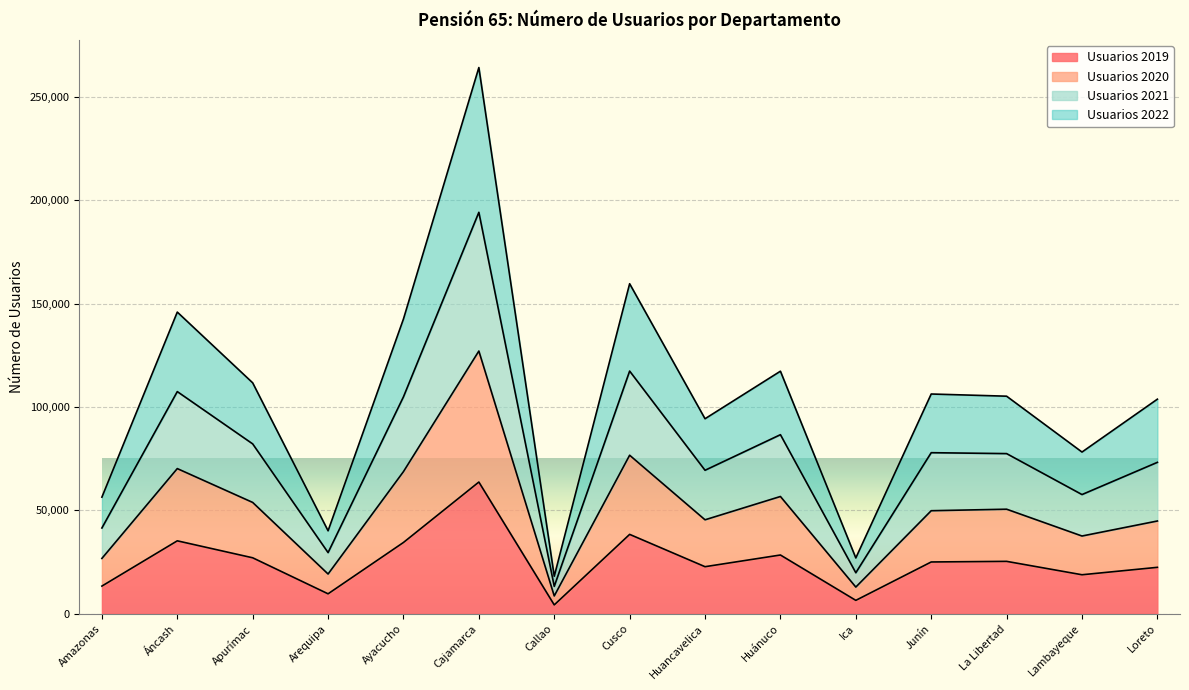

At which category is the sum across all series the highest?

Cajamarca